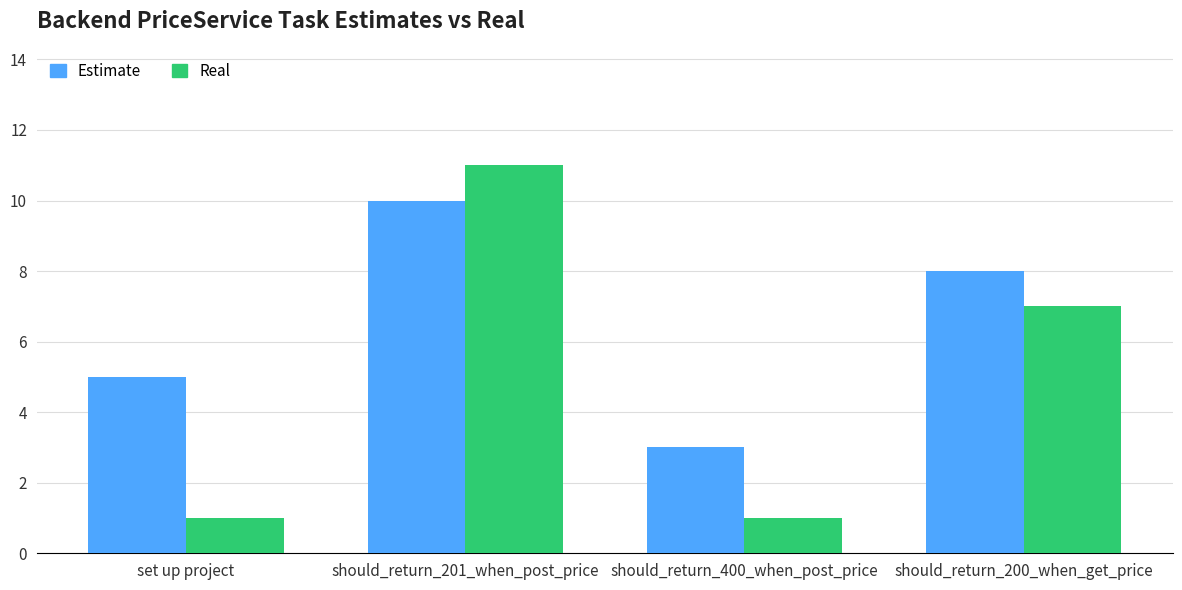

What position from the right is should_return_400_when_post_price?

2